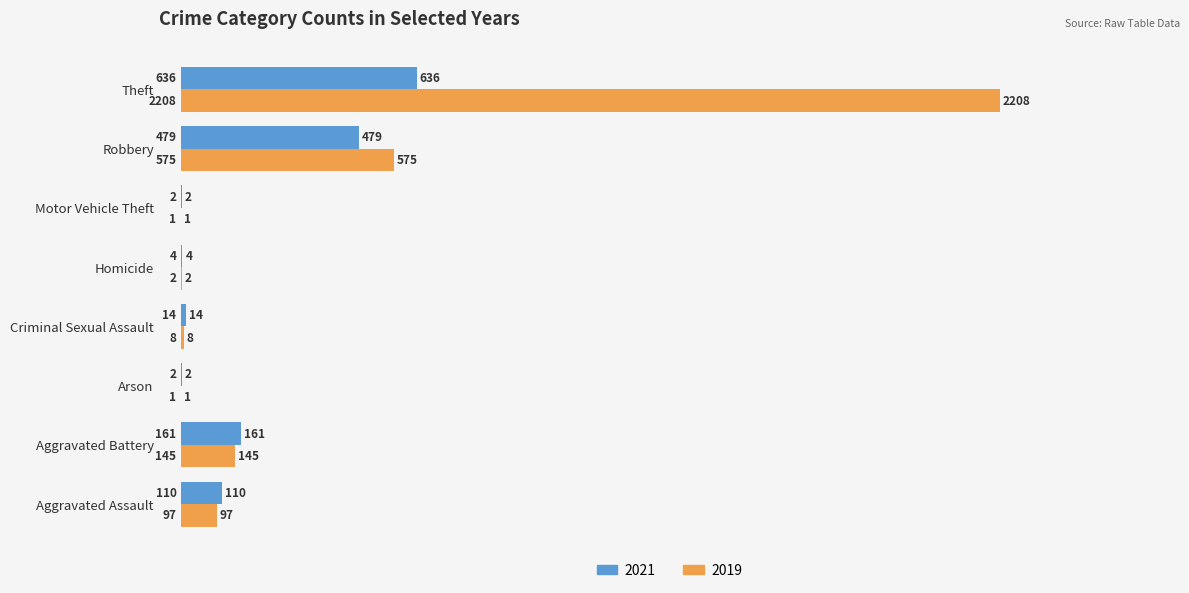

At which label is 2019 closest to 1104?

Robbery